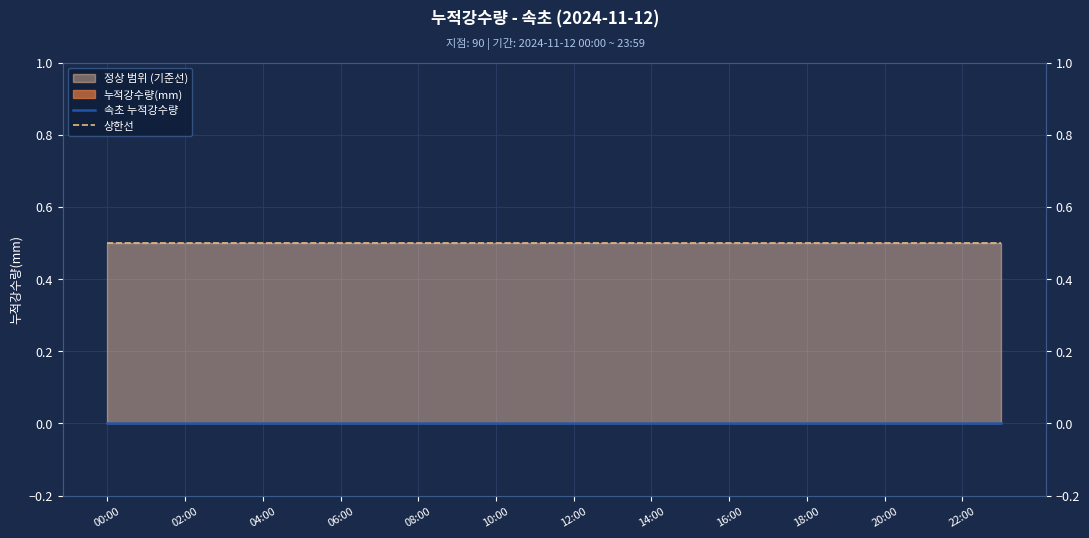

Rank the series by their maximum value, from lowest to highest.

속초 누적강수량, 상한선